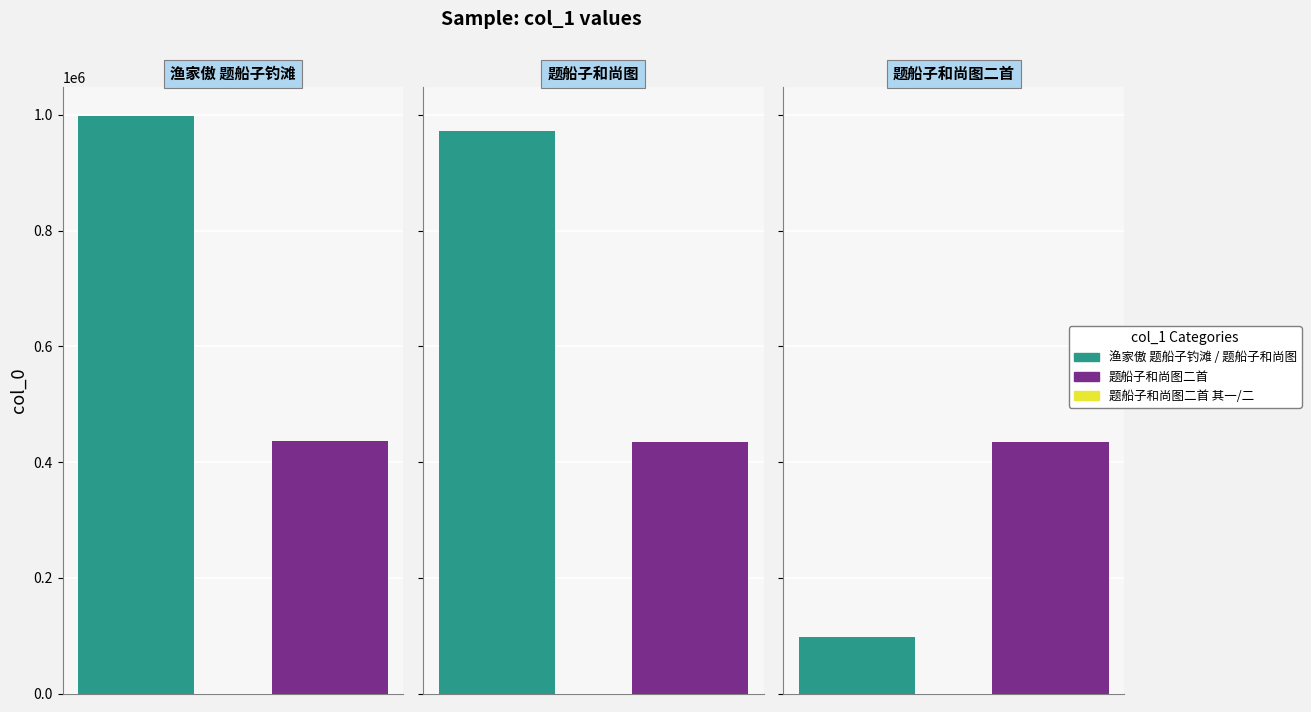

What is the sum of the values at 渔家傲 题船子钓滩 and 题船子和尚图二首 其一?

1432435